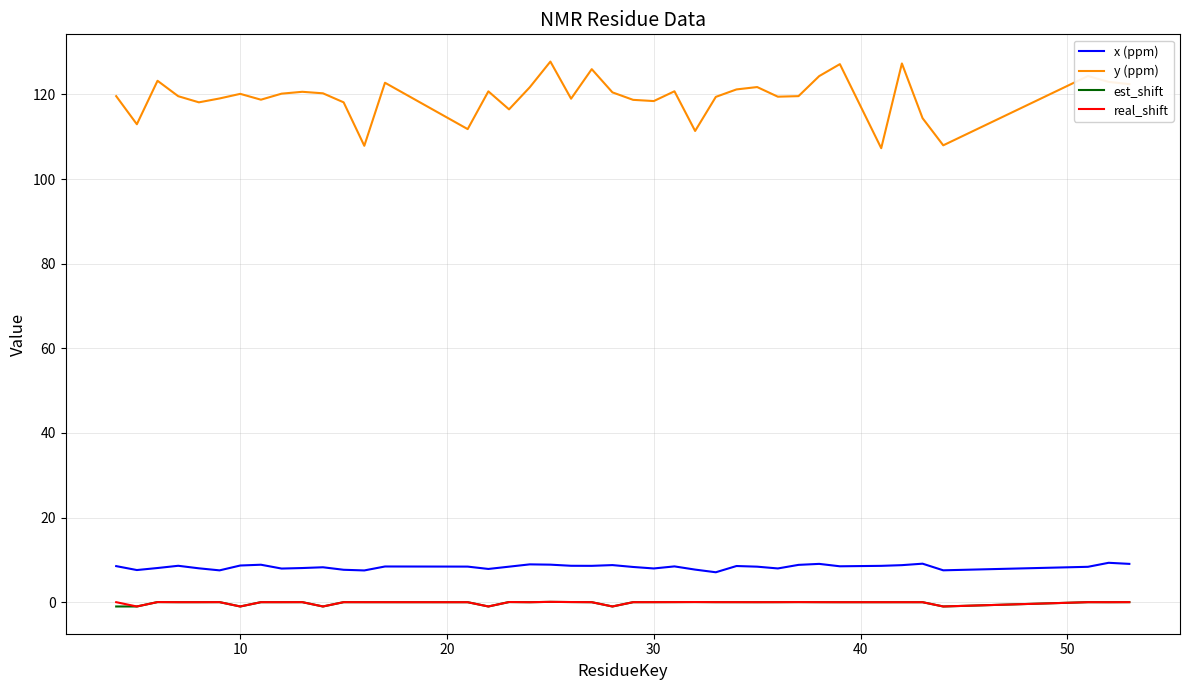

Which series has the largest total across all categories?

y (ppm)